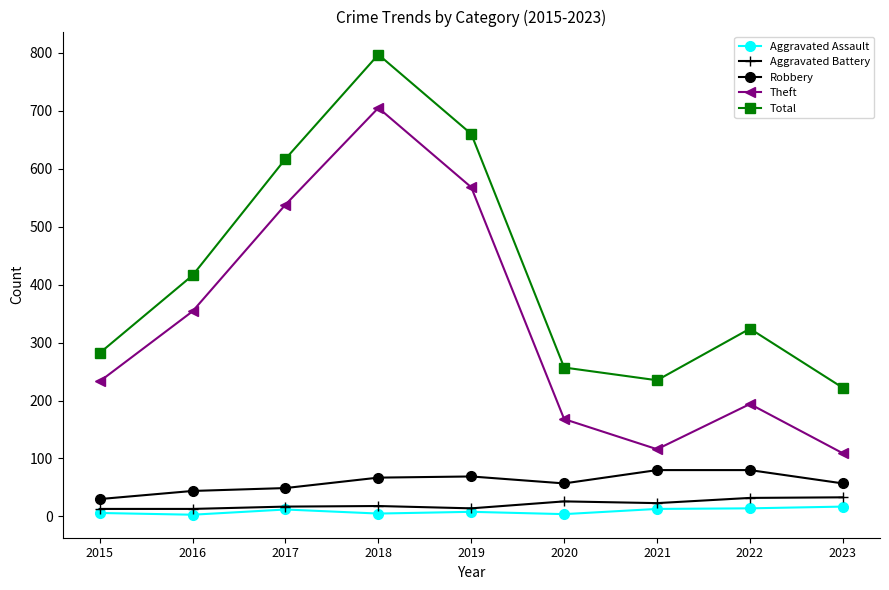

What is the difference between the maximum and minimum values in the Aggravated Battery series?

20